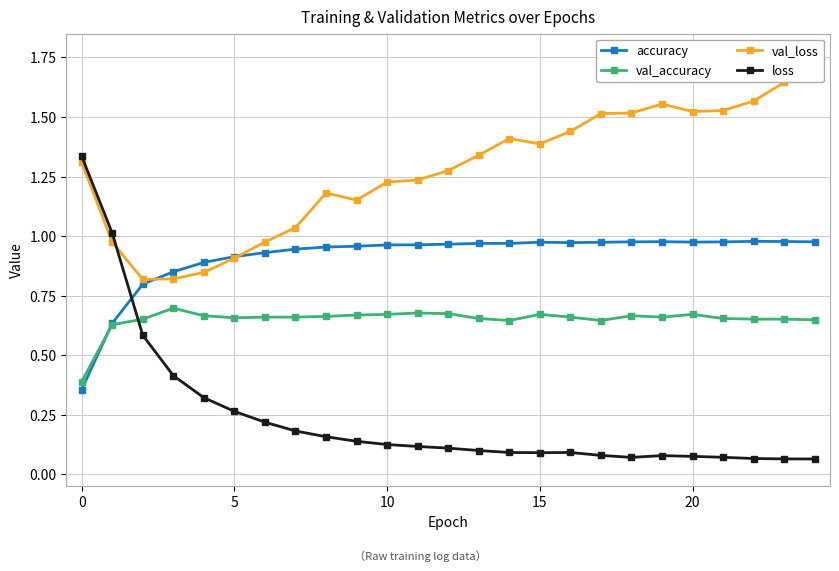

True or false: val_accuracy has a value of 0.7 at 21.

True